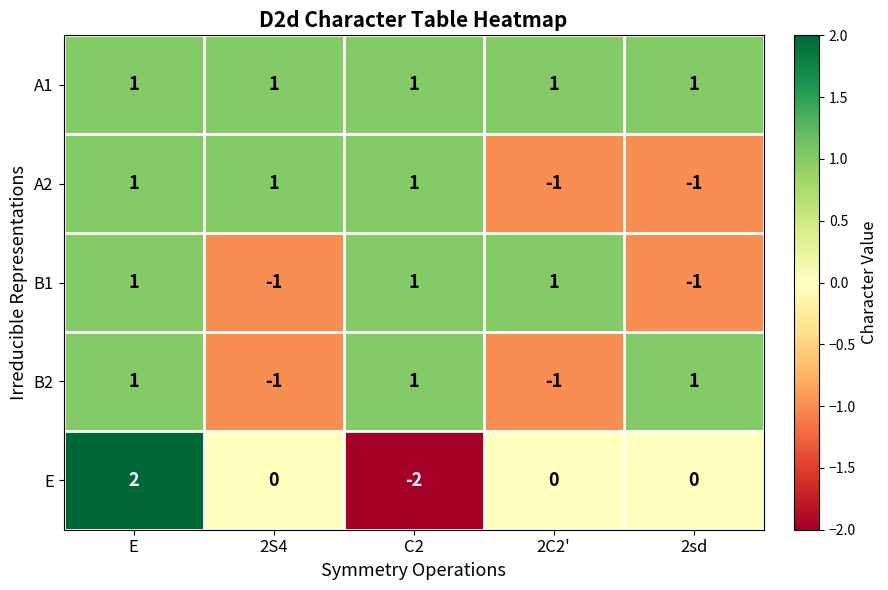

The B1 series shows -1 at 2sd. True or false?

True